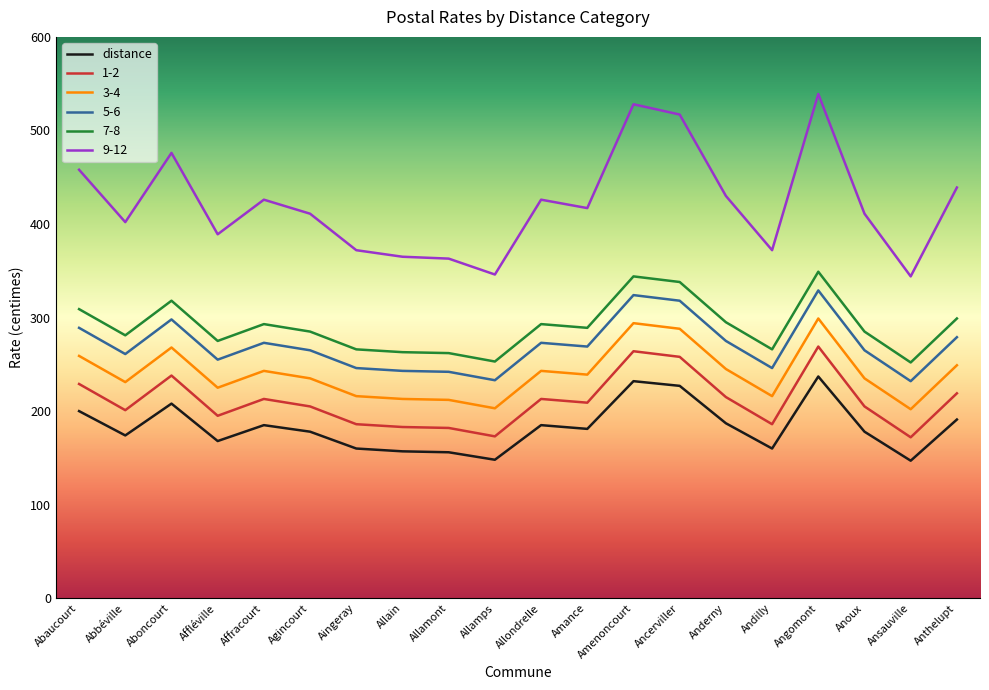

At which category does the chart reach its peak across all series?

Angomont